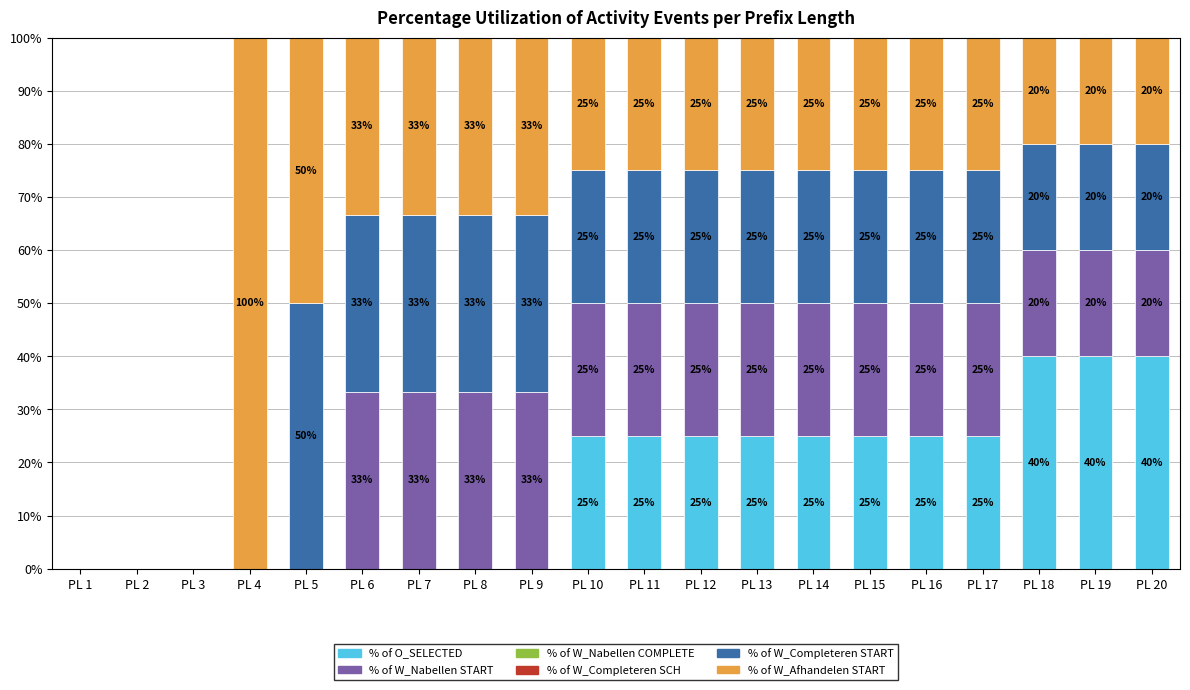

What is the total value across all series at PL 18?

100.0